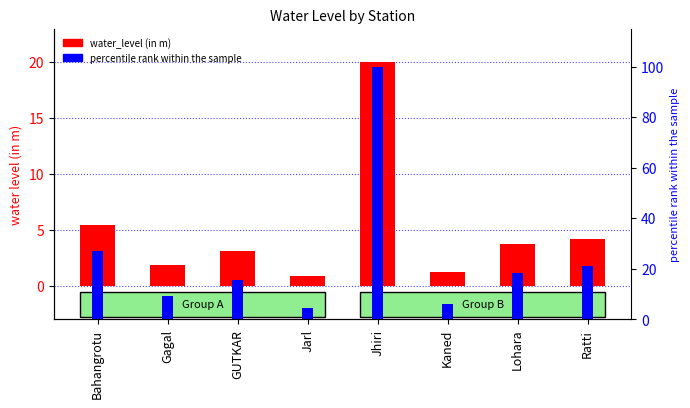

Between GUTKAR and Lohara, which series saw the biggest shift?

percentile rank within the sample